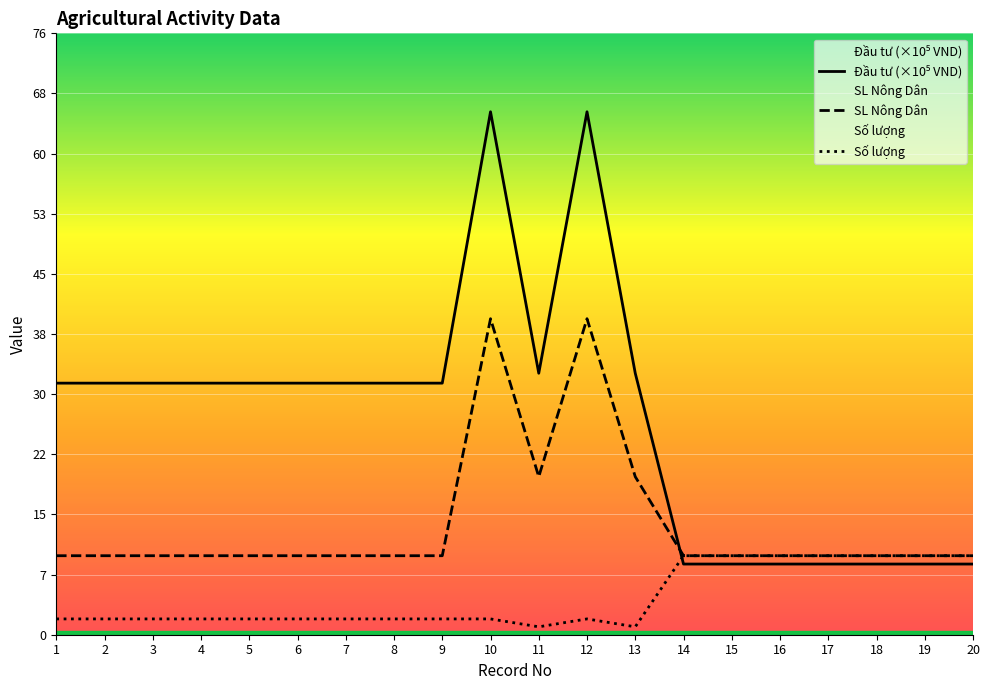

How many lines are shown in the chart?

3